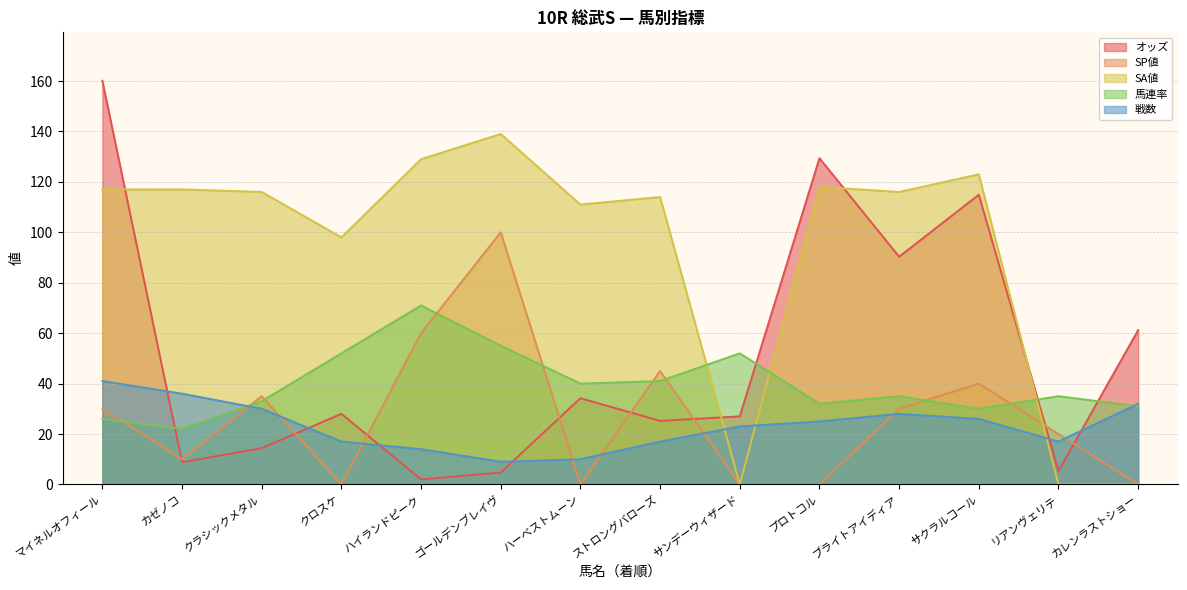

Reading left to right, extract all data points from this chart.

オッズ: マイネルオフィール=160.1	カゼノコ=8.8	クラシックメタル=14.4	クロスケ=28.0	ハイランドピーク=2.0	ゴールデンブレイヴ=4.7	ハーベストムーン=34.2	ストロングバローズ=25.2	サンデーウィザード=27.0	プロトコル=129.4	ブライトアイディア=90.3	サクラルコール=114.9	リアンヴェリテ=5.3	カレンラストショー=61.2
SP値: マイネルオフィール=30.0	カゼノコ=10.0	クラシックメタル=35.0	クロスケ=0.0	ハイランドピーク=60.0	ゴールデンブレイヴ=100.0	ハーベストムーン=0.0	ストロングバローズ=45.0	サンデーウィザード=0.0	プロトコル=0.0	ブライトアイディア=30.0	サクラルコール=40.0	リアンヴェリテ=20.0	カレンラストショー=0.0
SA値: マイネルオフィール=117.0	カゼノコ=117.0	クラシックメタル=116.0	クロスケ=98.0	ハイランドピーク=129.0	ゴールデンブレイヴ=139.0	ハーベストムーン=111.0	ストロングバローズ=114.0	サンデーウィザード=0.0	プロトコル=118.0	ブライトアイディア=116.0	サクラルコール=123.0	リアンヴェリテ=0.0	カレンラストショー=0.0
馬連率: マイネルオフィール=26.0	カゼノコ=22.0	クラシックメタル=33.0	クロスケ=52.0	ハイランドピーク=71.0	ゴールデンブレイヴ=55.0	ハーベストムーン=40.0	ストロングバローズ=41.0	サンデーウィザード=52.0	プロトコル=32.0	ブライトアイディア=35.0	サクラルコール=30.0	リアンヴェリテ=35.0	カレンラストショー=31.0
戦数: マイネルオフィール=41.0	カゼノコ=36.0	クラシックメタル=30.0	クロスケ=17.0	ハイランドピーク=14.0	ゴールデンブレイヴ=9.0	ハーベストムーン=10.0	ストロングバローズ=17.0	サンデーウィザード=23.0	プロトコル=25.0	ブライトアイディア=28.0	サクラルコール=26.0	リアンヴェリテ=17.0	カレンラストショー=32.0